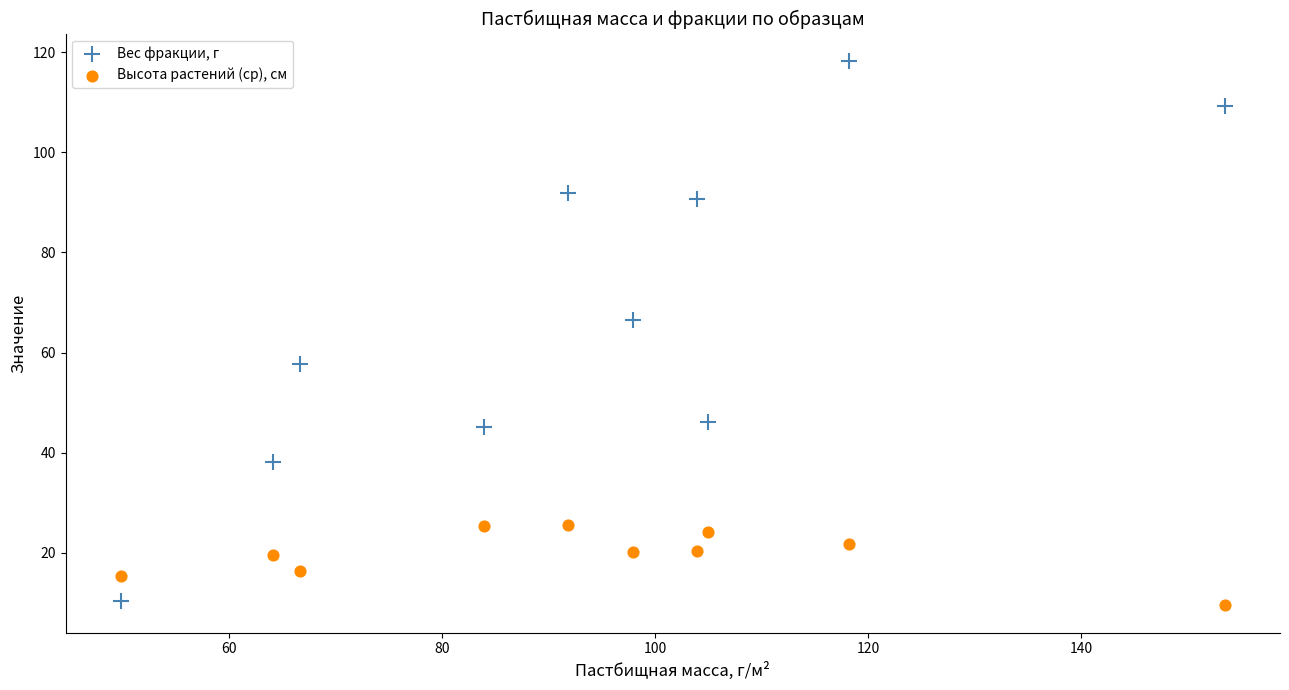

Across all data points, what is the range of X values (max minus min)?

103.7